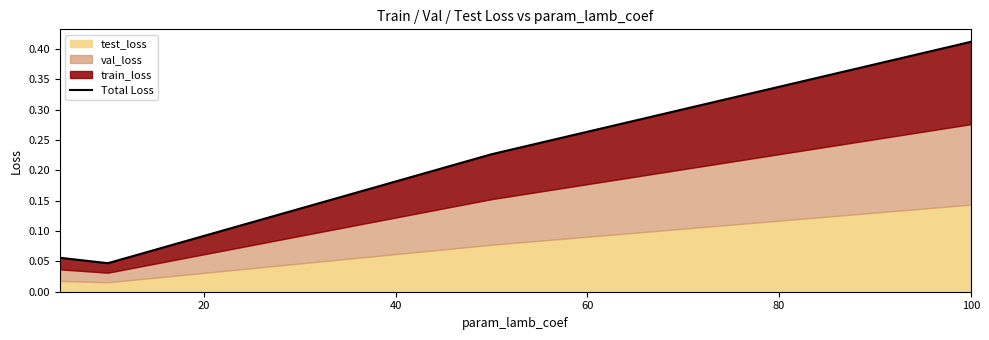

What is the difference between the maximum and minimum values?

0.4